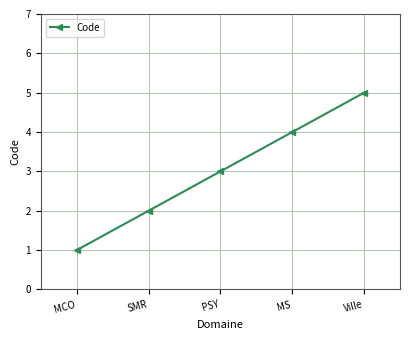

What is the difference between the maximum and minimum values?

4